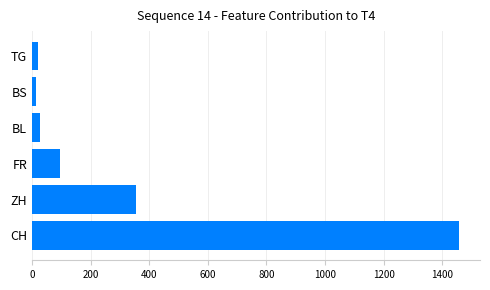

The chart shows a value of 541 at ZH. True or false?

False